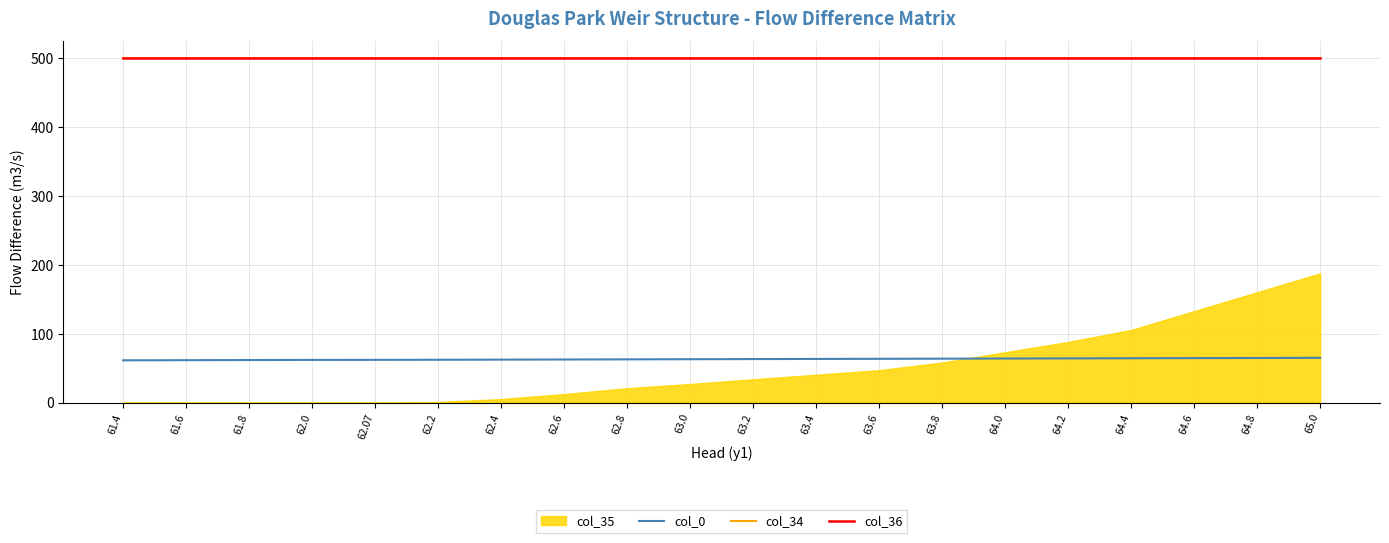

Which has a higher value, 64.6 or 62.0?

64.6